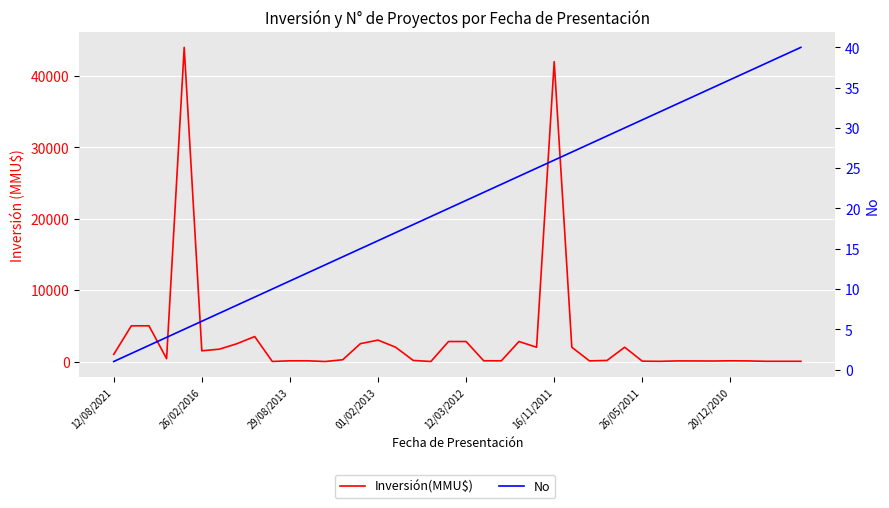

What is the difference between the maximum and minimum values in the Inversión(MMU$) series?

44000